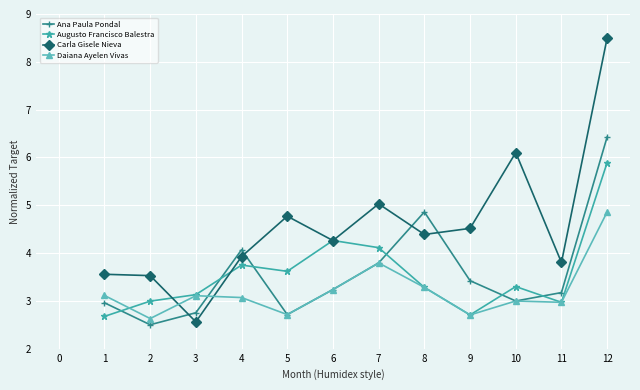

True or false: Augusto Francisco Balestra has more than 2 interior local peaks.

True